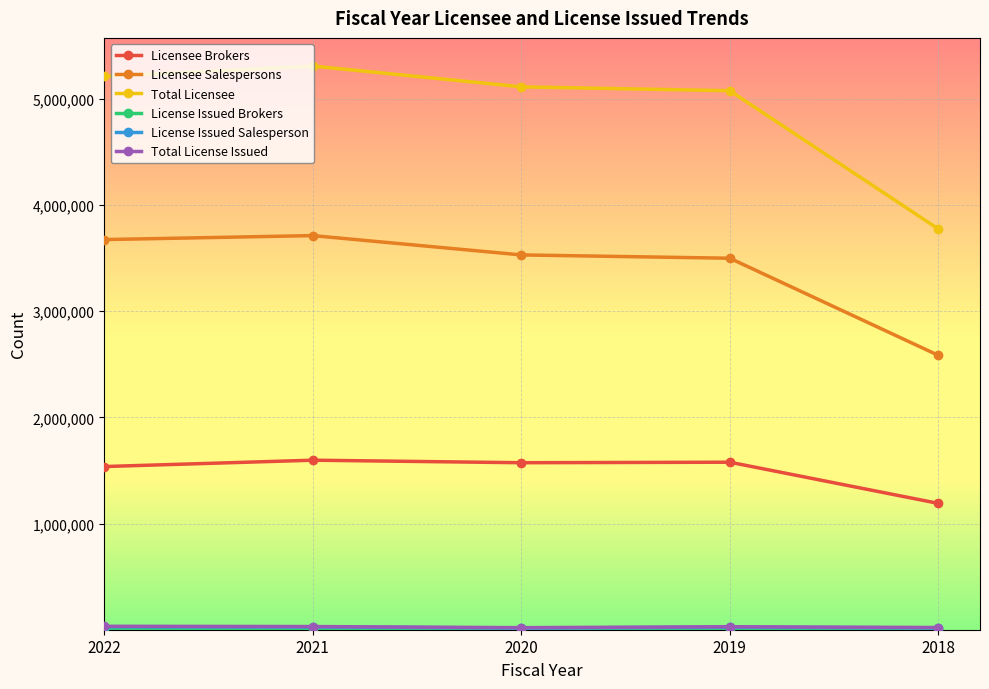

True or false: Licensee Brokers and Total Licensee cross at least once.

False